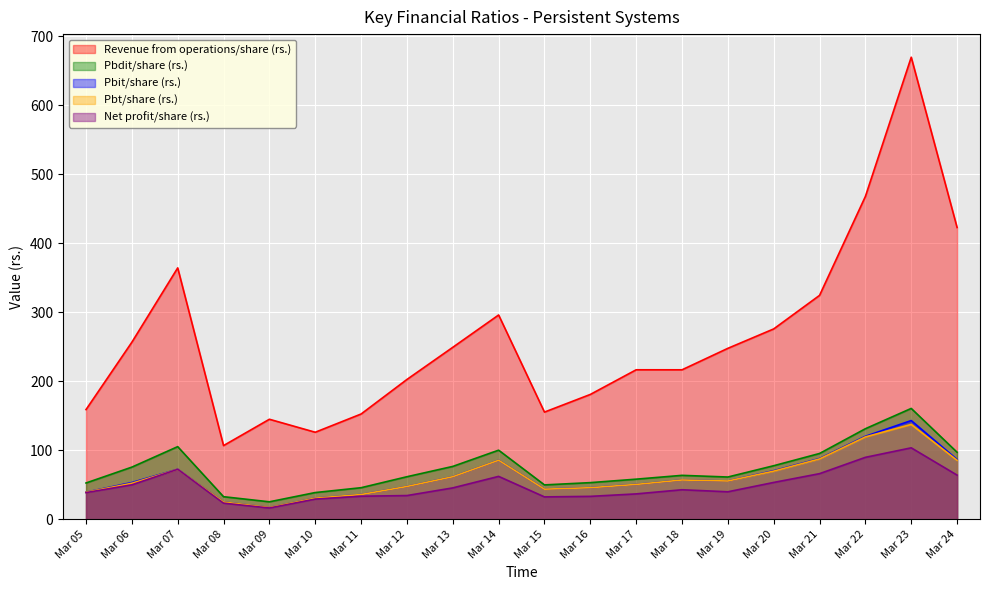

True or false: Revenue from operations/share (rs.) and Pbdit/share (rs.) intersect in this chart.

False